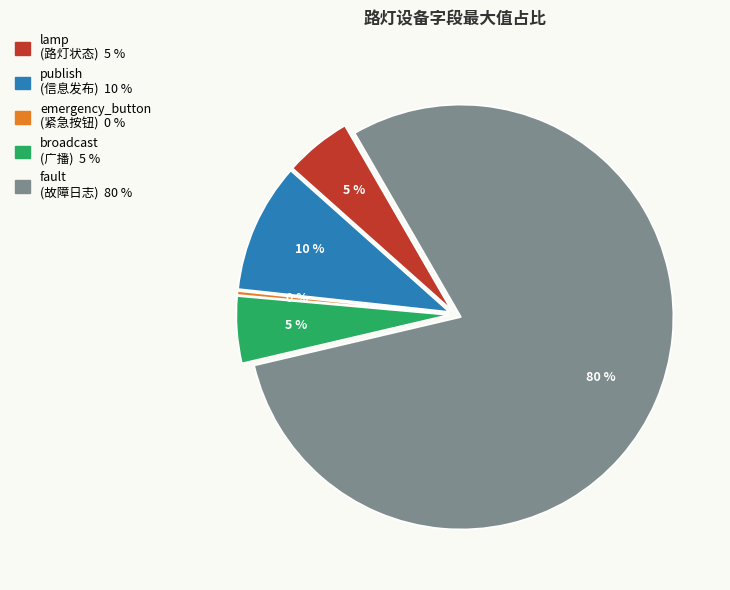

Is it true that emergency_button_status is 0% of the pie?

True